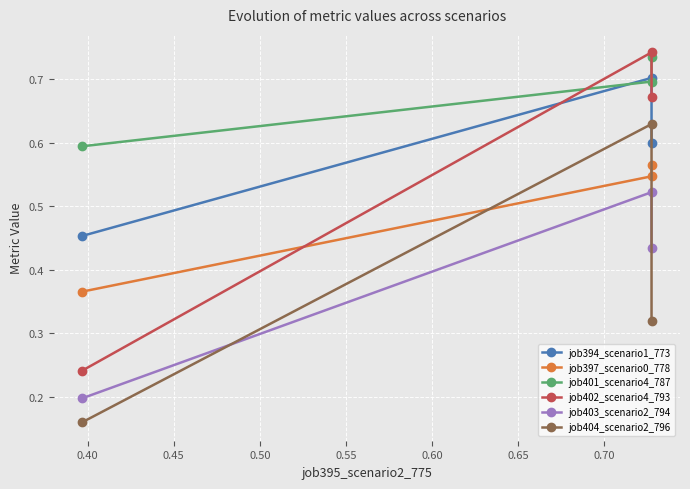

Which series has the largest total across all categories?

job401_scenario4_787